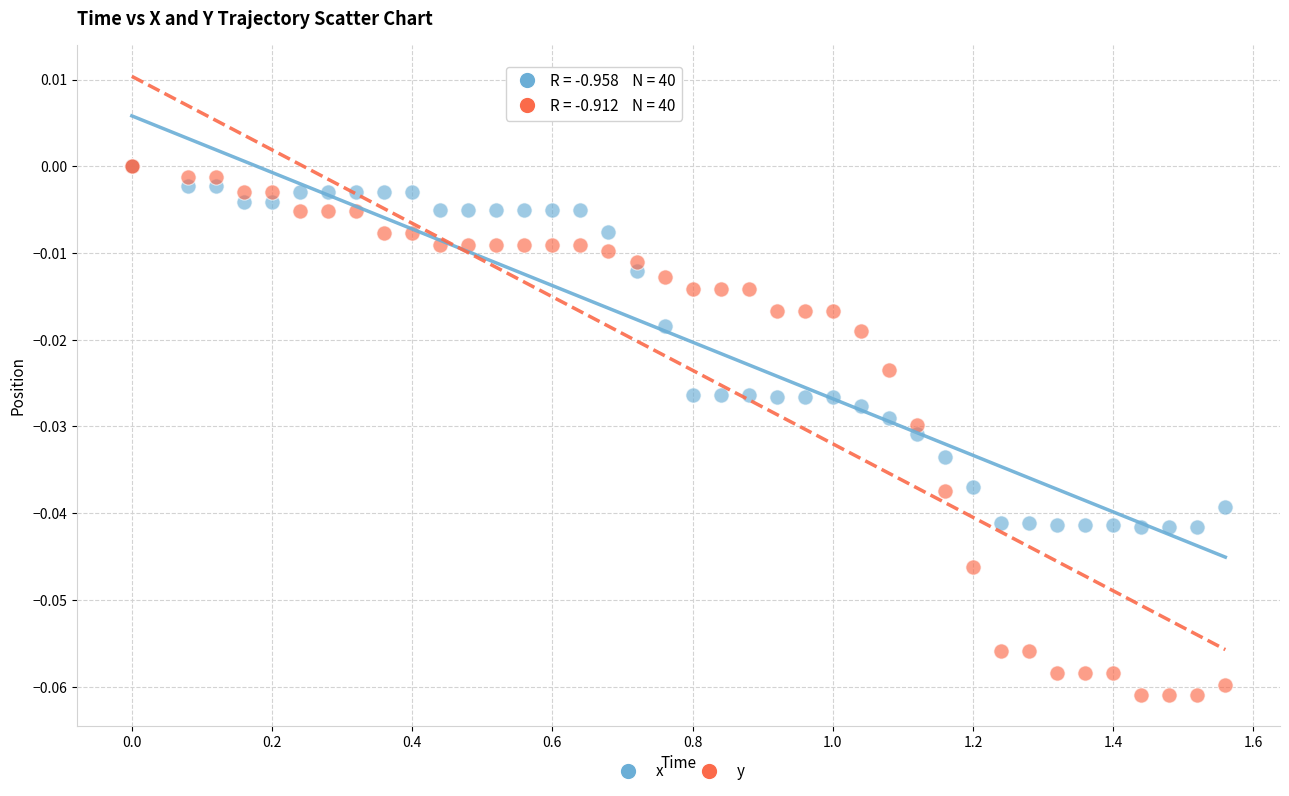

What are all the series names shown in the legend?

x, y